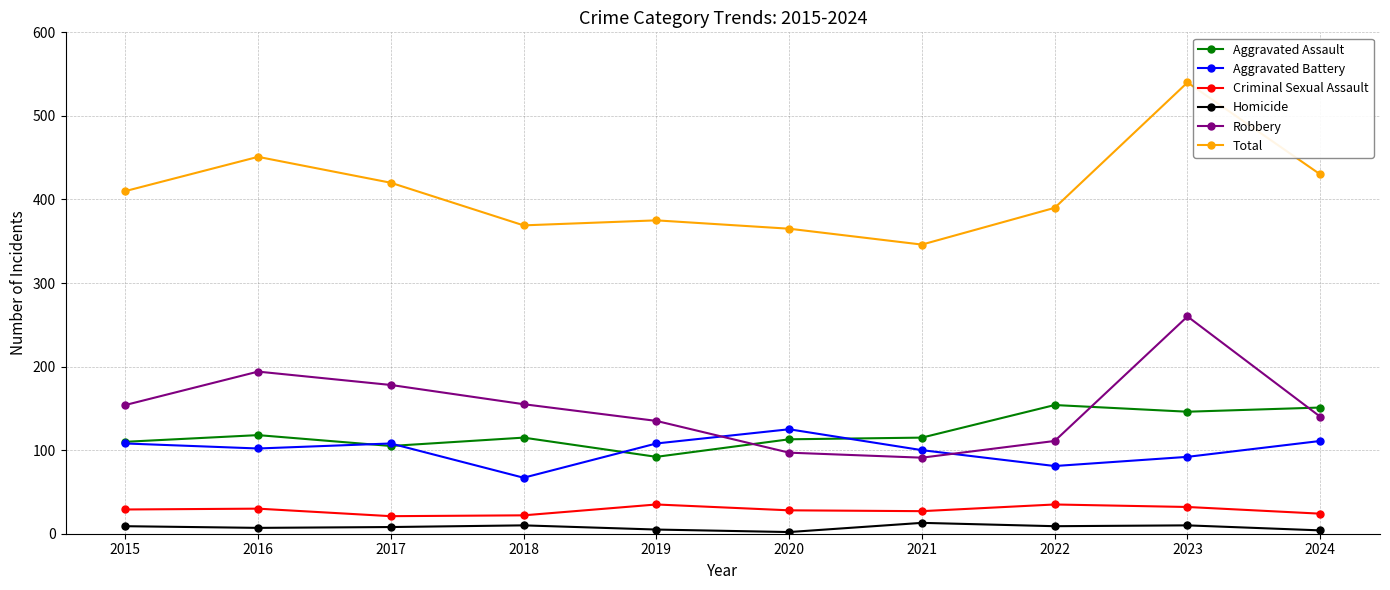

At which category does Aggravated Battery reach its first local peak?

2017